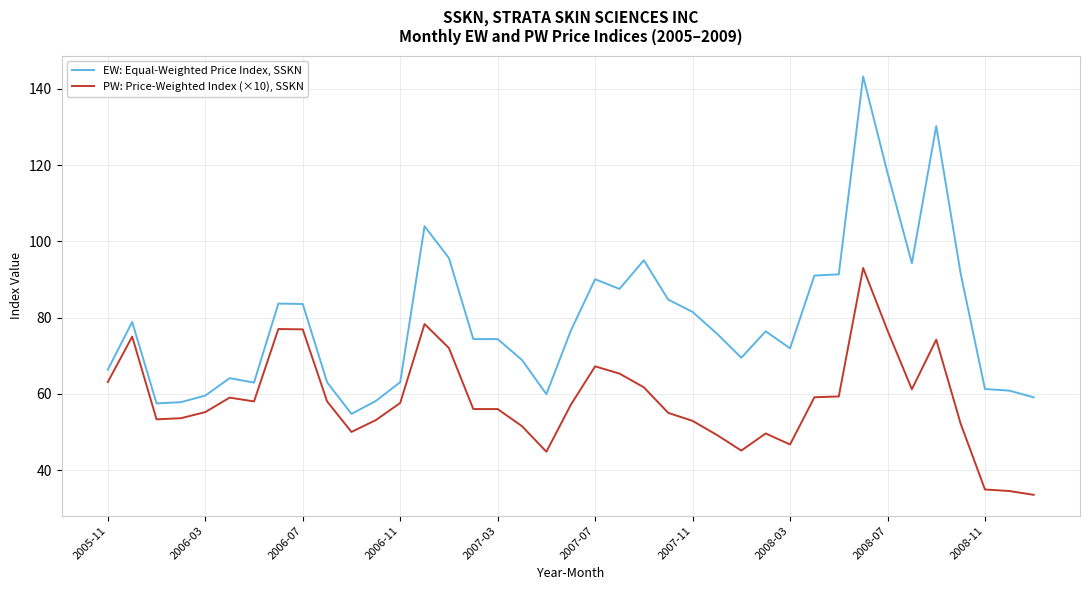

True or false: EW: Equal-Weighted Price Index, SSKN and PW: Price-Weighted Index (×10), SSKN cross at least once.

False